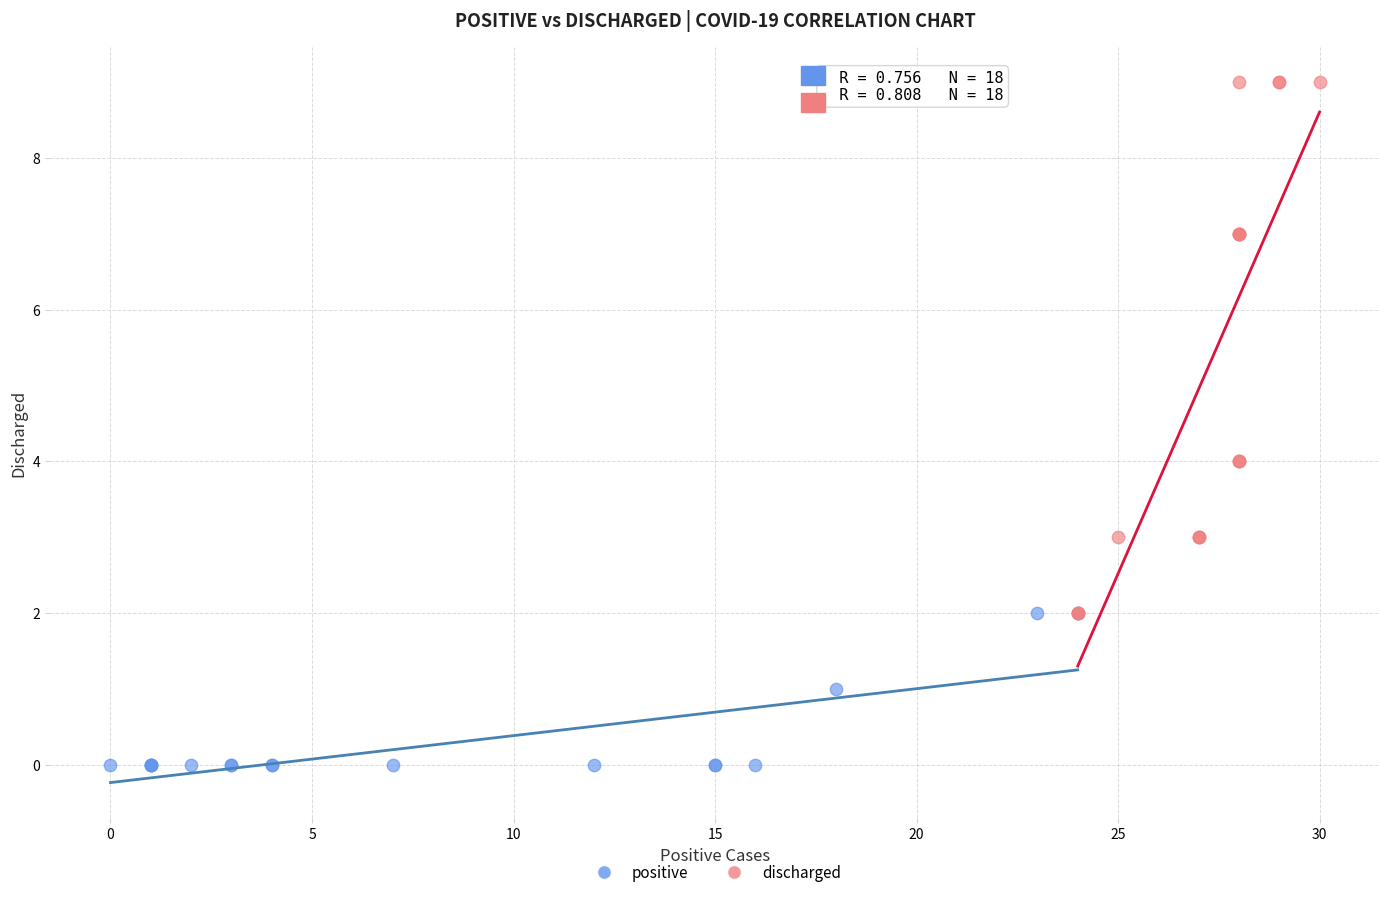

Which series contains the highest Y value?

discharged